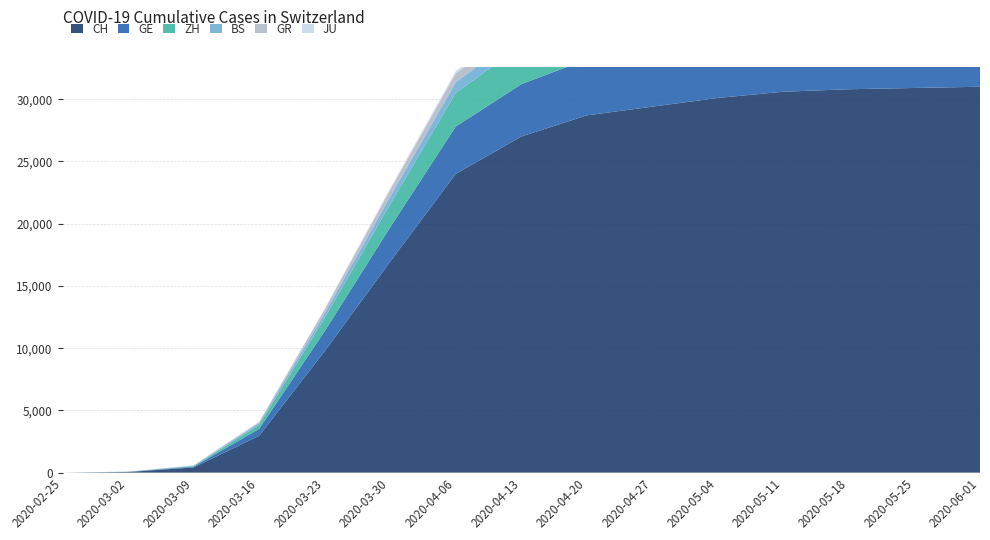

Reading left to right, extract all data points from this chart.

CH: 2020-02-25=0	2020-03-02=50	2020-03-09=419	2020-03-16=2959	2020-03-23=9749	2020-03-30=16951	2020-04-06=24000	2020-04-13=27000	2020-04-20=28700	2020-04-27=29400	2020-05-04=30100	2020-05-11=30600	2020-05-18=30800	2020-05-25=30900	2020-06-01=31000
GE: 2020-02-25=0	2020-03-02=11	2020-03-09=60	2020-03-16=556	2020-03-23=1611	2020-03-30=2761	2020-04-06=3800	2020-04-13=4200	2020-04-20=4500	2020-04-27=4650	2020-05-04=4750	2020-05-11=4800	2020-05-18=4830	2020-05-25=4850	2020-06-01=4860
ZH: 2020-02-25=0	2020-03-02=10	2020-03-09=49	2020-03-16=326	2020-03-23=1070	2020-03-30=1853	2020-04-06=2700	2020-04-13=3100	2020-04-20=3350	2020-04-27=3450	2020-05-04=3530	2020-05-11=3570	2020-05-18=3590	2020-05-25=3600	2020-06-01=3610
BS: 2020-02-25=0	2020-03-02=1	2020-03-09=28	2020-03-16=143	2020-03-23=374	2020-03-30=617	2020-04-06=850	2020-04-13=950	2020-04-20=1010	2020-04-27=1040	2020-05-04=1055	2020-05-11=1062	2020-05-18=1066	2020-05-25=1068	2020-06-01=1070
GR: 2020-02-25=0	2020-03-02=9	2020-03-09=18	2020-03-16=84	2020-03-23=300	2020-03-30=535	2020-04-06=720	2020-04-13=810	2020-04-20=860	2020-04-27=890	2020-05-04=910	2020-05-11=920	2020-05-18=926	2020-05-25=928	2020-06-01=930
JU: 2020-02-25=0	2020-03-02=1	2020-03-09=7	2020-03-16=25	2020-03-23=69	2020-03-30=128	2020-04-06=175	2020-04-13=200	2020-04-20=215	2020-04-27=222	2020-05-04=227	2020-05-11=230	2020-05-18=232	2020-05-25=233	2020-06-01=234